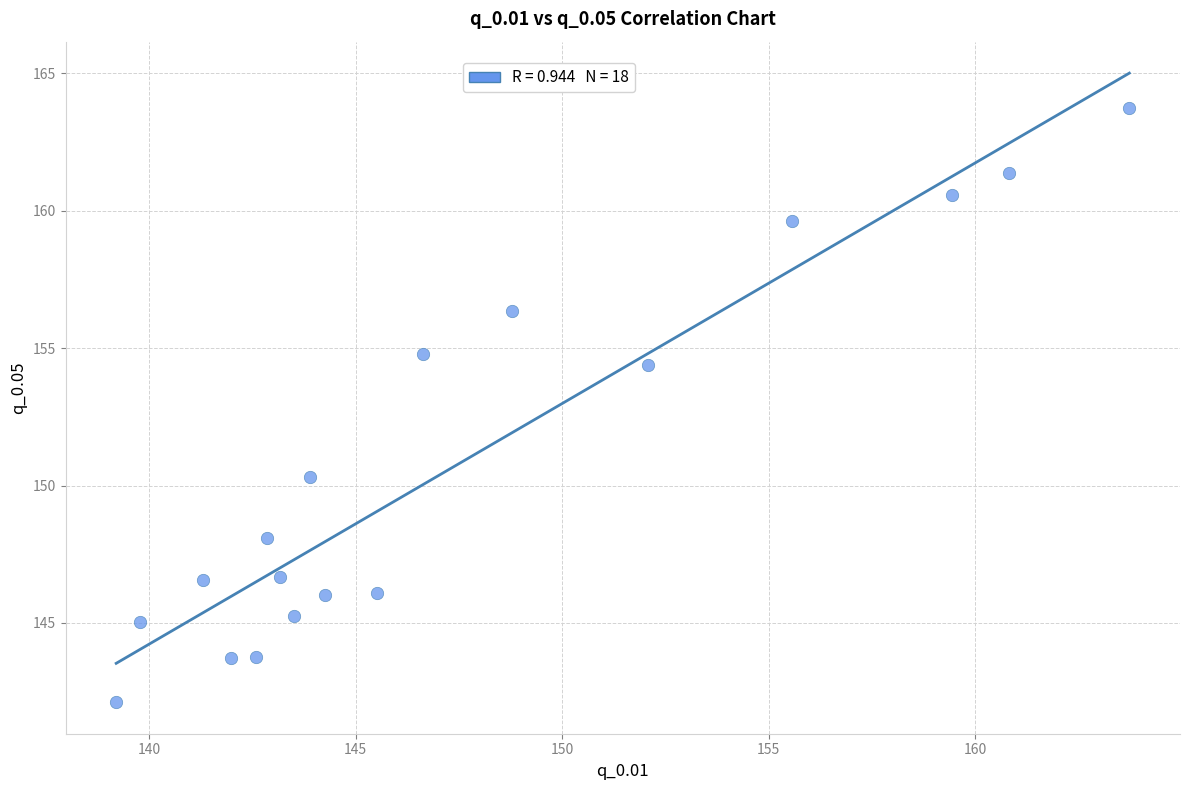

What Y value in the scatter plot is closest to 152?

150.3